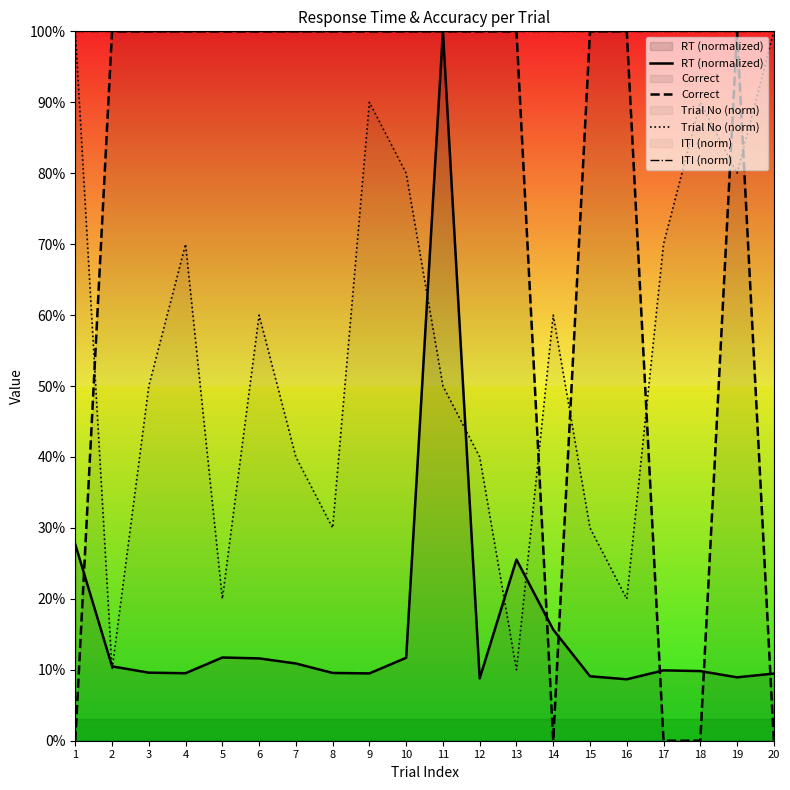

True or false: Correct and ITI (norm) cross at least once.

False